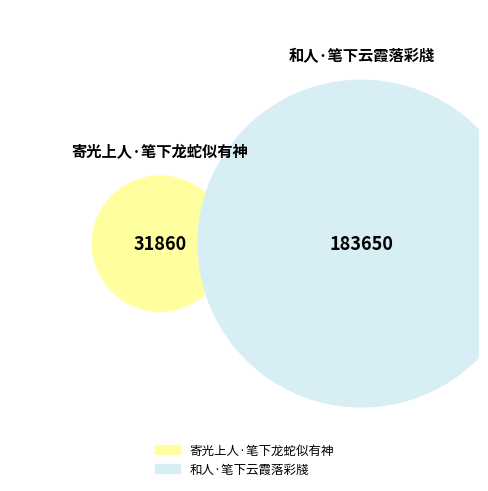

Count the number of slices in the pie.

2